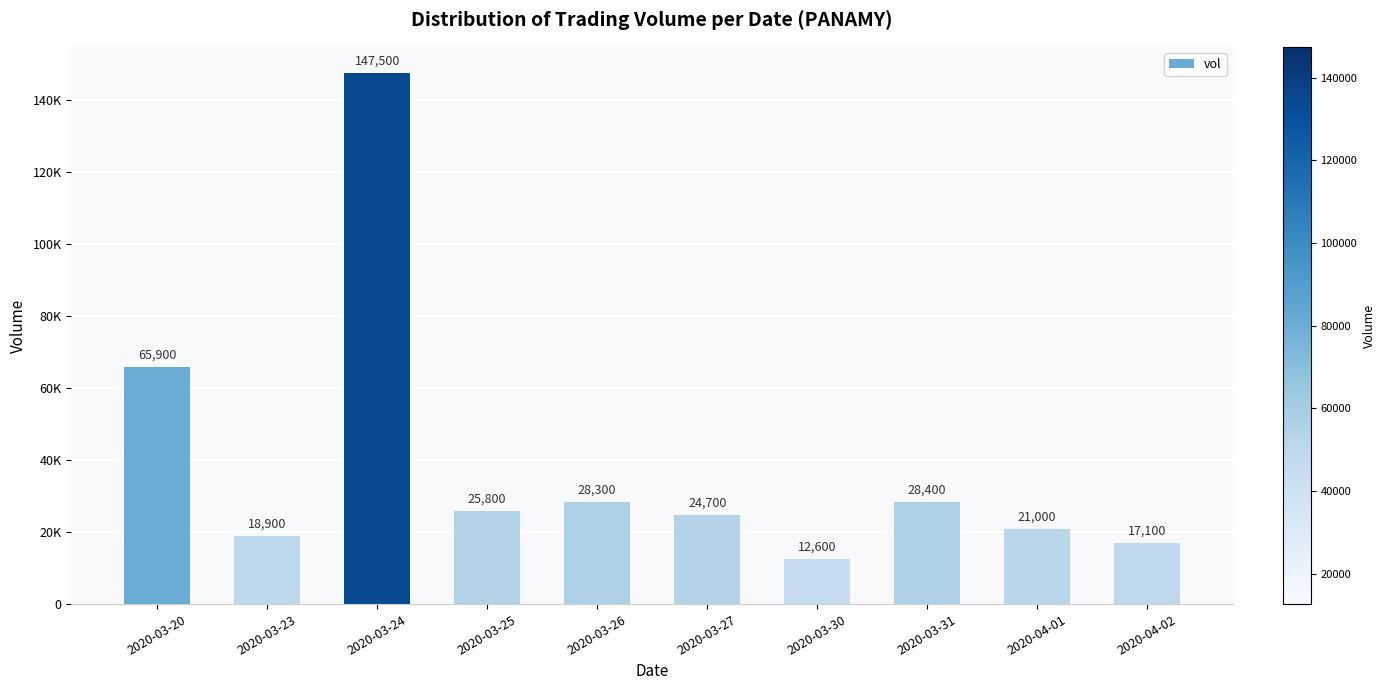

At which label is the value closest to 80050?

2020-03-20